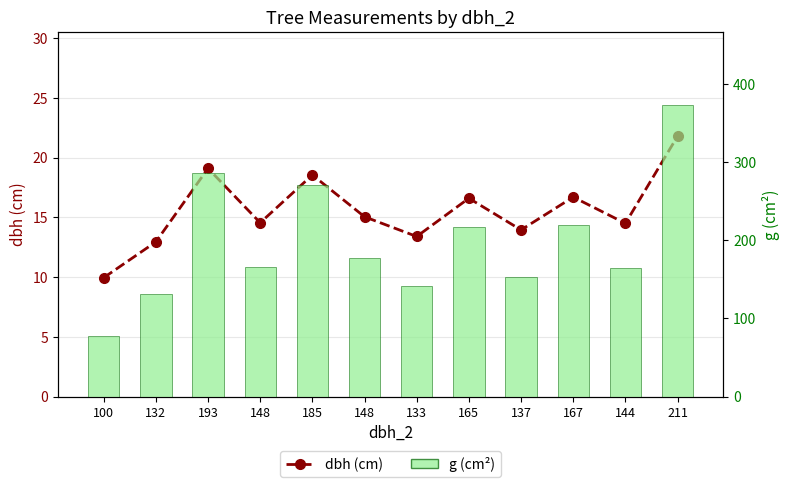

Is it true that g (cm²) equals 373.2 at 211?

True